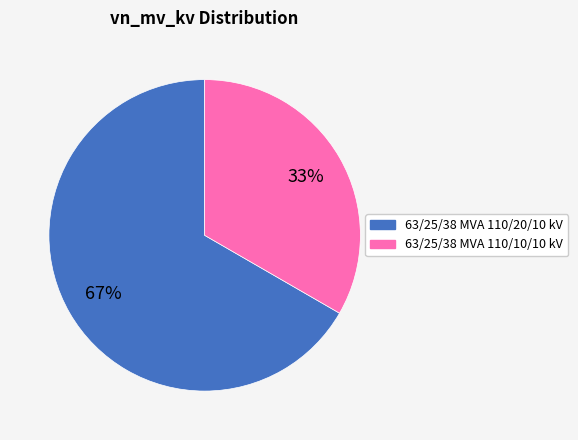

Is it true that 63/25/38 MVA 110/20/10 kV is 67% of the pie?

True